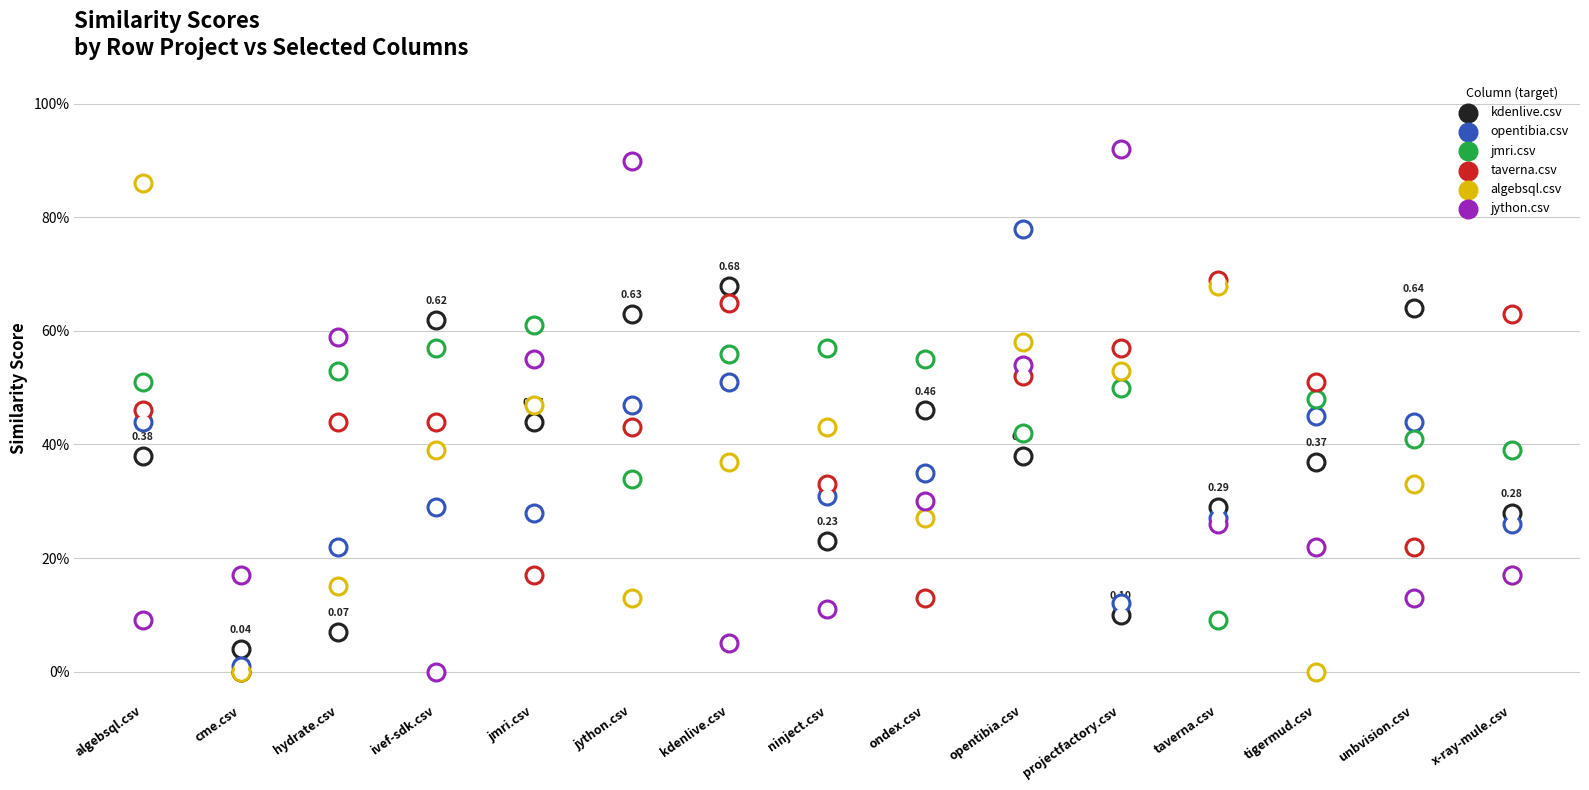

What is the total value across all series at jmri.csv?

2.5